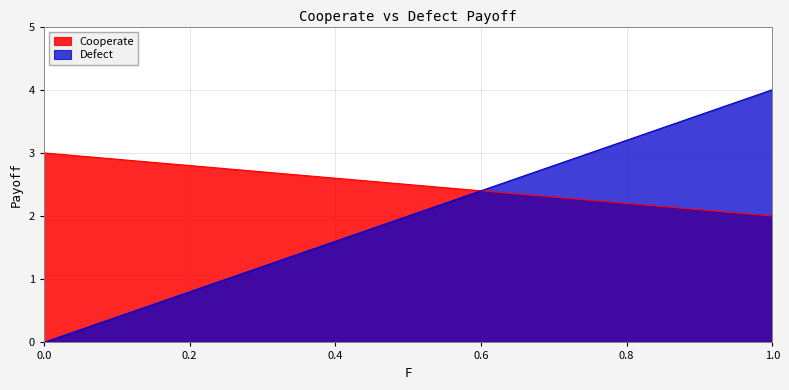

Reading left to right, list all the values displayed in this chart.

Cooperate: 0.0=3.0	0.05=3.0	0.1=2.9	0.15=2.9	0.2=2.8	0.25=2.8	0.3=2.7	0.35=2.6	0.4=2.6	0.45=2.5	0.5=2.5	0.55=2.5	0.6=2.4	0.65=2.4	0.7=2.3	0.75=2.2	0.8=2.2	0.85=2.1	0.9=2.1	0.95=2.0	1.0=2.0
Defect: 0.0=0.0	0.05=0.2	0.1=0.4	0.15=0.6	0.2=0.8	0.25=1.0	0.3=1.2	0.35=1.4	0.4=1.6	0.45=1.8	0.5=2.0	0.55=2.2	0.6=2.4	0.65=2.6	0.7=2.8	0.75=3.0	0.8=3.2	0.85=3.4	0.9=3.6	0.95=3.8	1.0=4.0